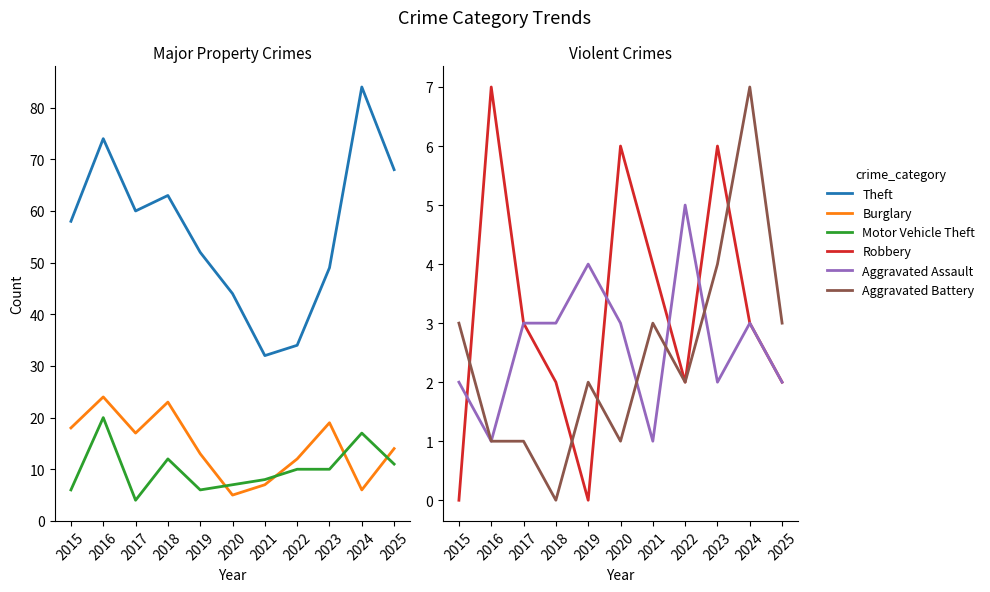

What is the value of the Aggravated Assault point at the 7th from the left?

1